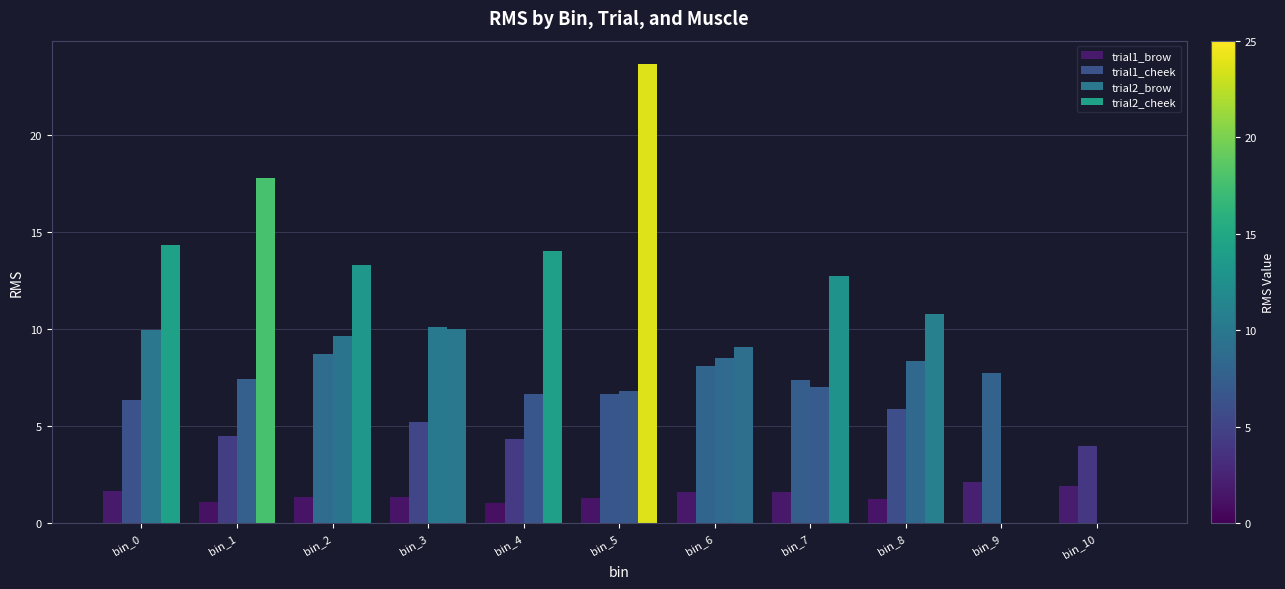

At which label is trial1_brow closest to 1?

bin_4